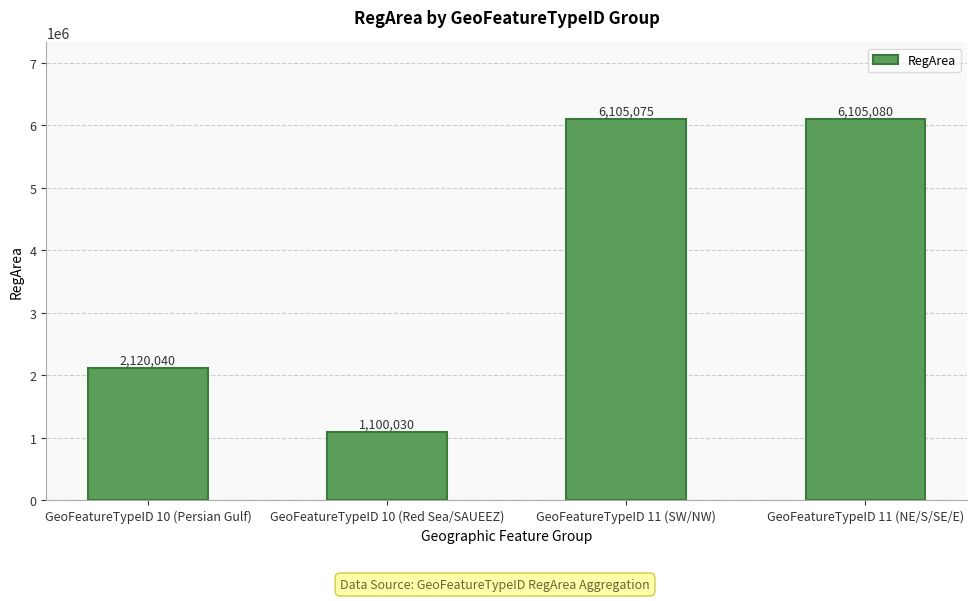

Which has a higher value, GeoFeatureTypeID 10 (Persian Gulf) or GeoFeatureTypeID 10 (Red Sea/SAUEEZ)?

GeoFeatureTypeID 10 (Persian Gulf)